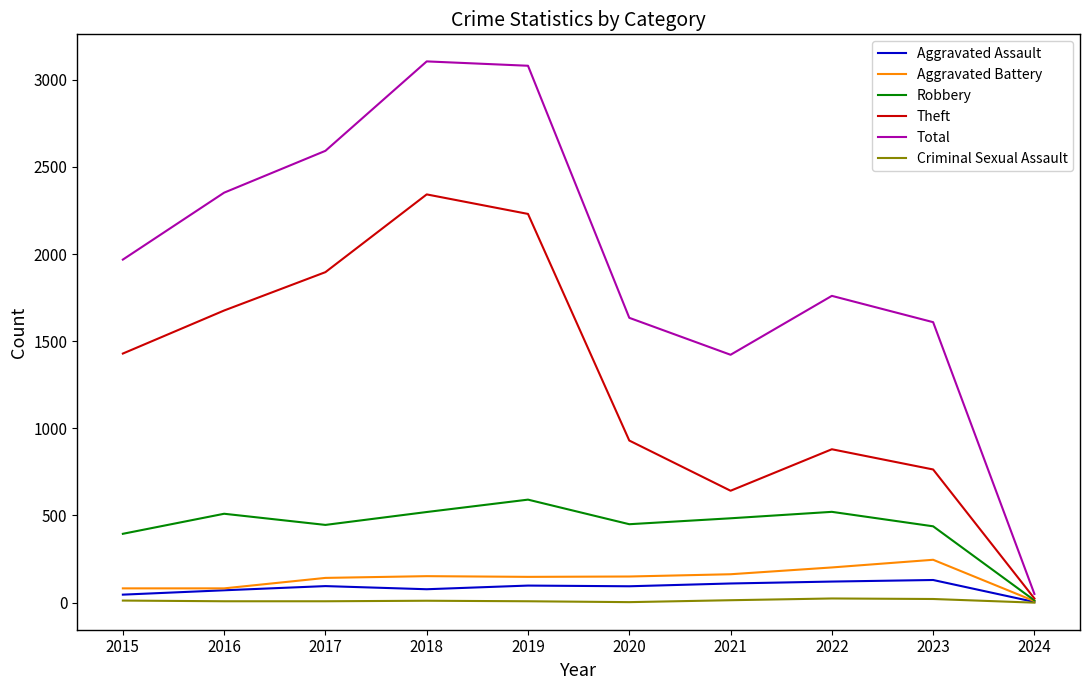

Rank the series at 2023 from lowest to highest value.

Criminal Sexual Assault, Aggravated Assault, Aggravated Battery, Robbery, Theft, Total